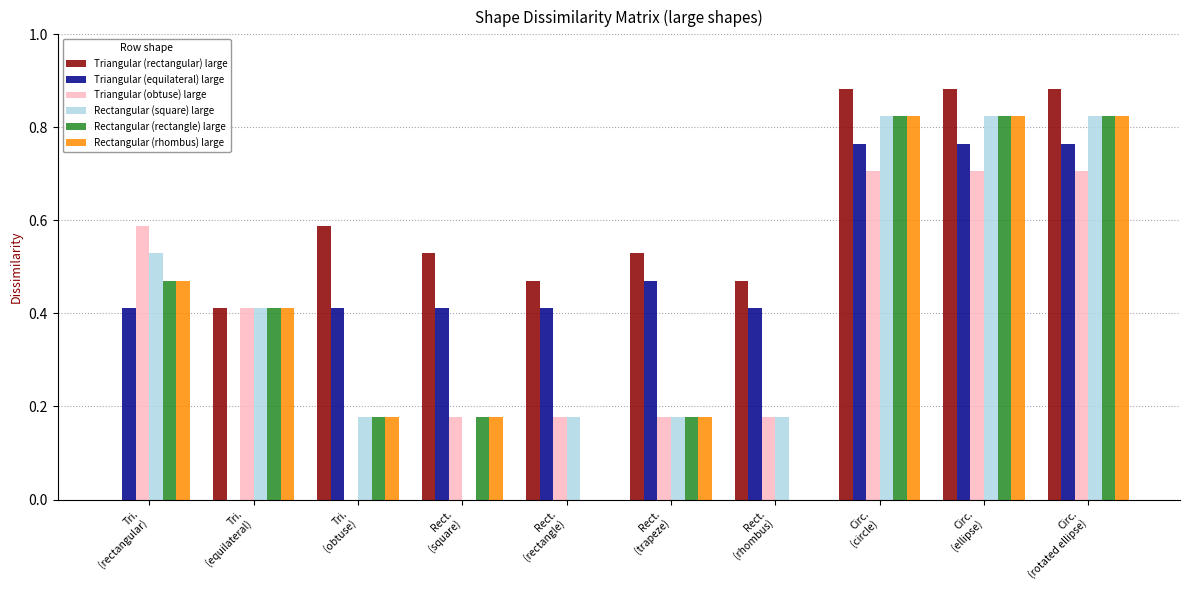

Reading left to right, list all the values displayed in this chart.

Triangular (rectangular) large: 0.0	0.4	0.6	0.5	0.5	0.5	0.5	0.9	0.9	0.9
Triangular (equilateral) large: 0.4	0.0	0.4	0.4	0.4	0.5	0.4	0.8	0.8	0.8
Triangular (obtuse) large: 0.6	0.4	0.0	0.2	0.2	0.2	0.2	0.7	0.7	0.7
Rectangular (square) large: 0.5	0.4	0.2	0.0	0.2	0.2	0.2	0.8	0.8	0.8
Rectangular (rectangle) large: 0.5	0.4	0.2	0.2	0.0	0.2	0.0	0.8	0.8	0.8
Rectangular (rhombus) large: 0.5	0.4	0.2	0.2	0.0	0.2	0.0	0.8	0.8	0.8